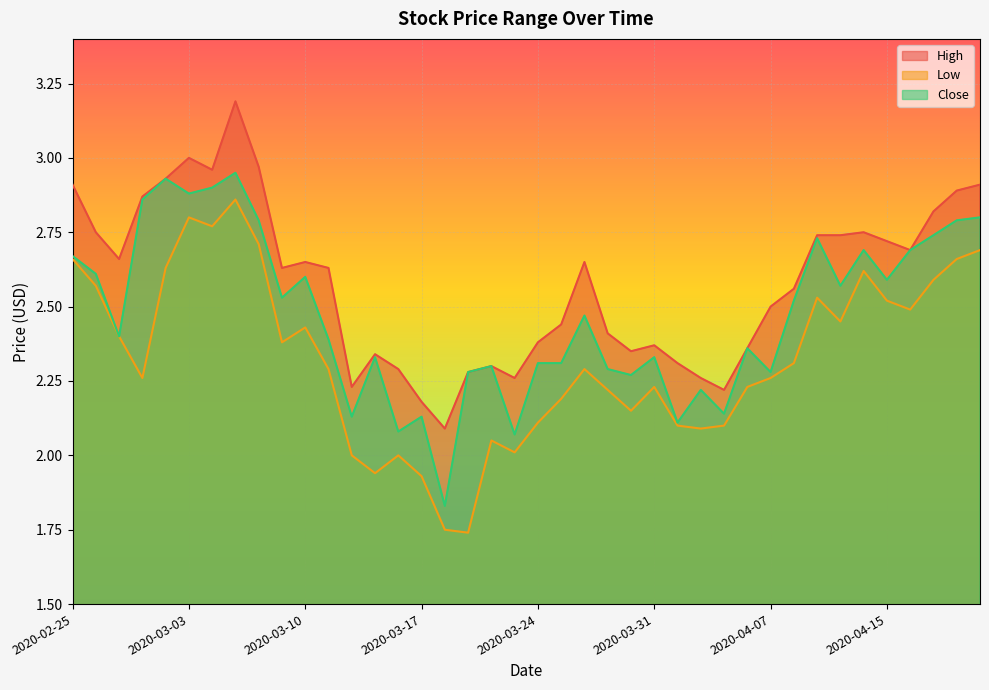

List the series in order of their peak value, lowest first.

Low, Close, High